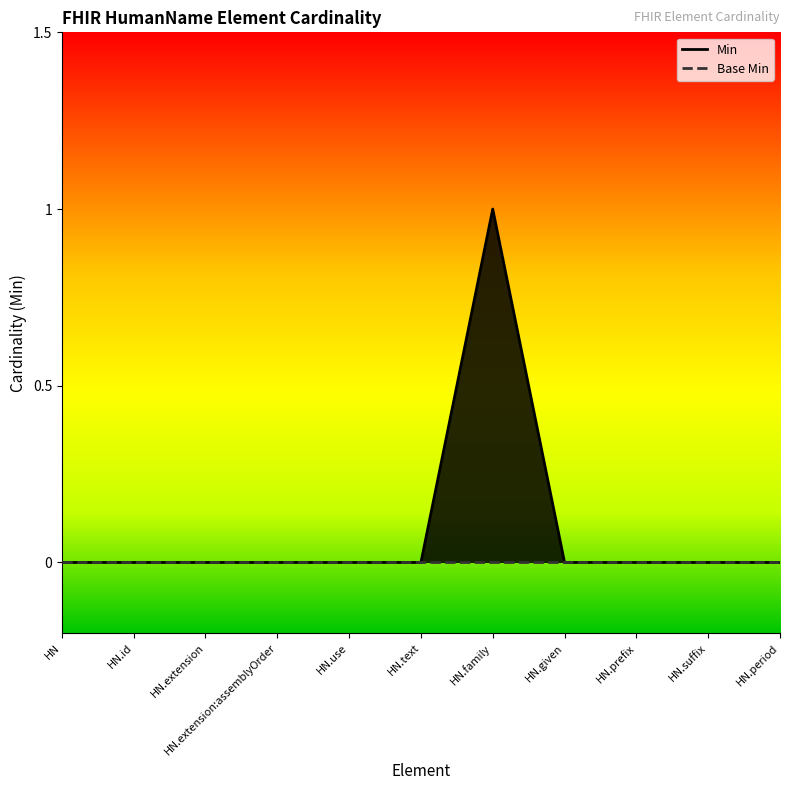

Where is the first local maximum?

HN.family